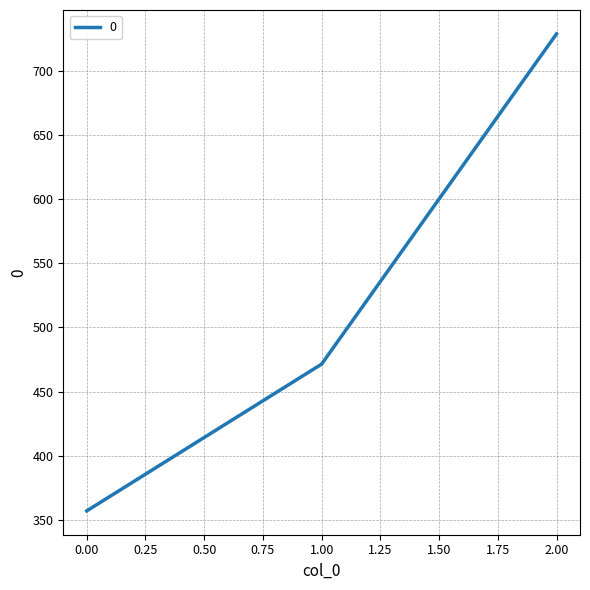

How many series are shown in this chart?

1